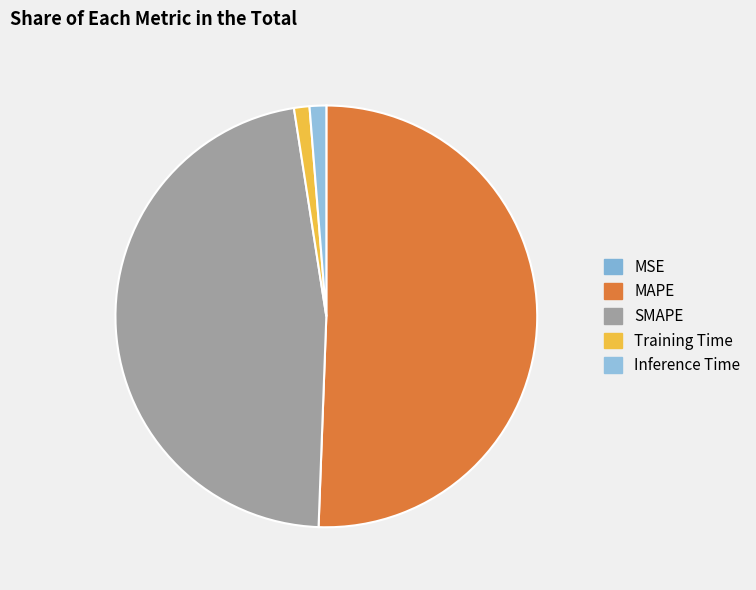

Which category has the biggest portion of the pie?

MAPE